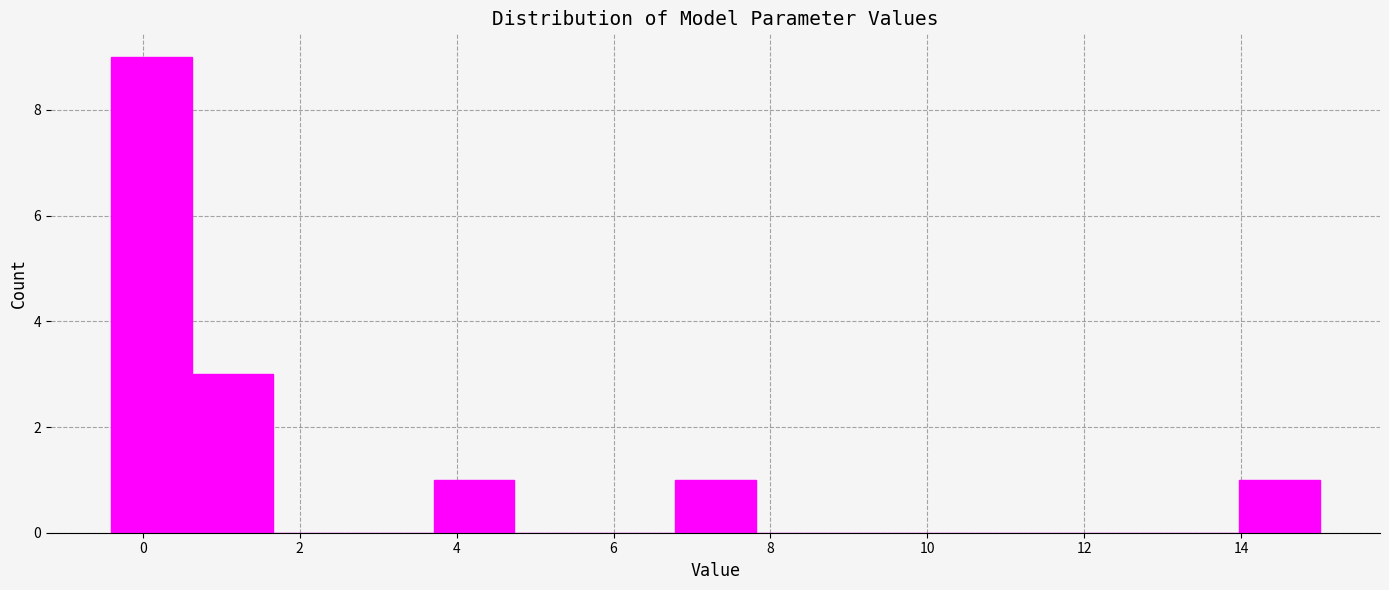

Which range on the x-axis has the tallest bar?

-0.4 to 0.6